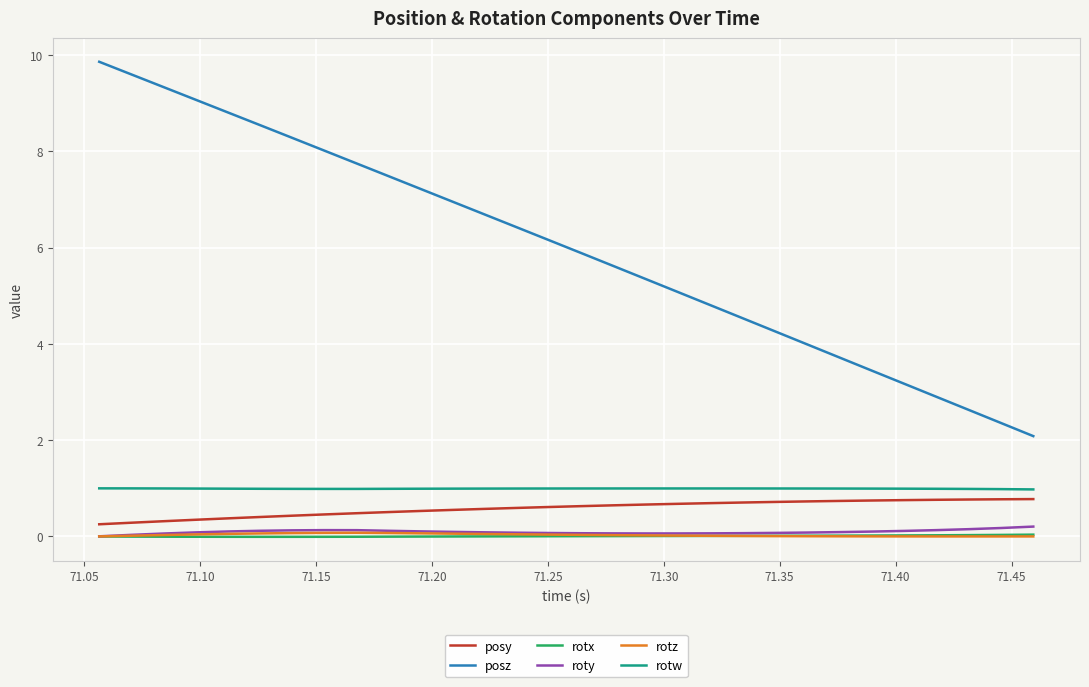

True or false: rotz and posz cross at least once.

False